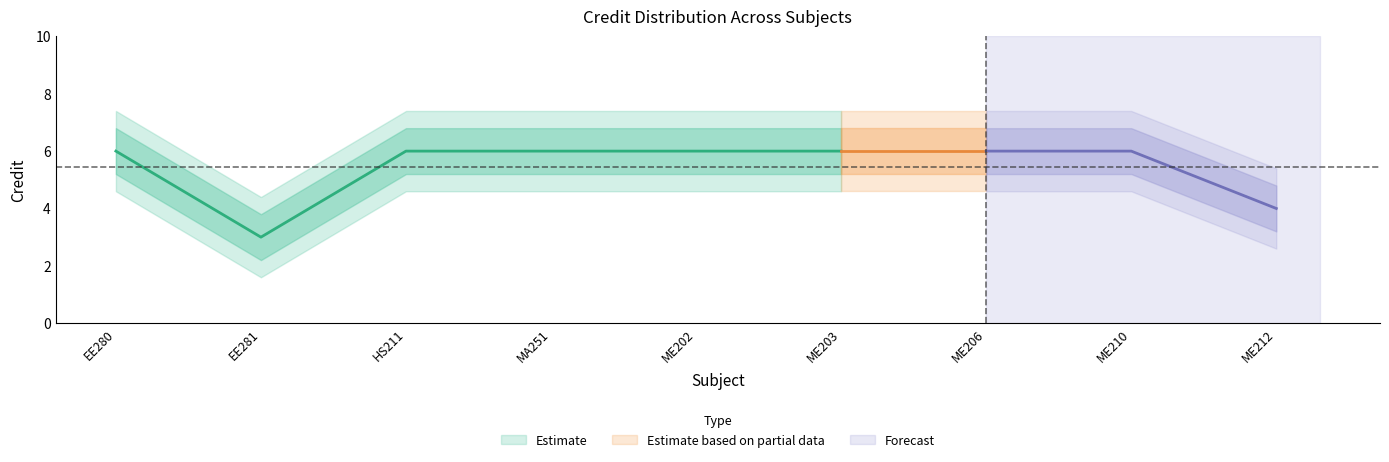

The value of Credit at HS211 is 2.9. True or false?

False